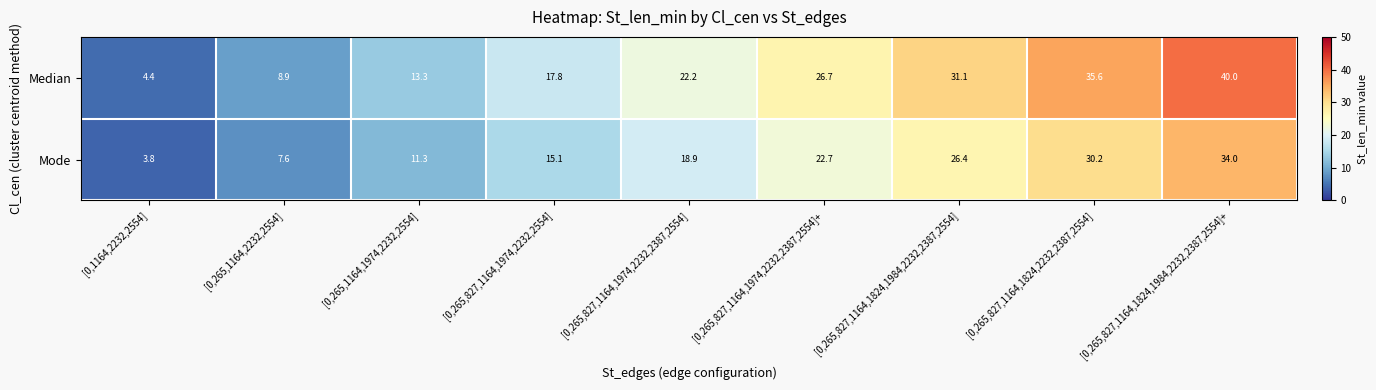

Which series has the widest spread of values?

Median